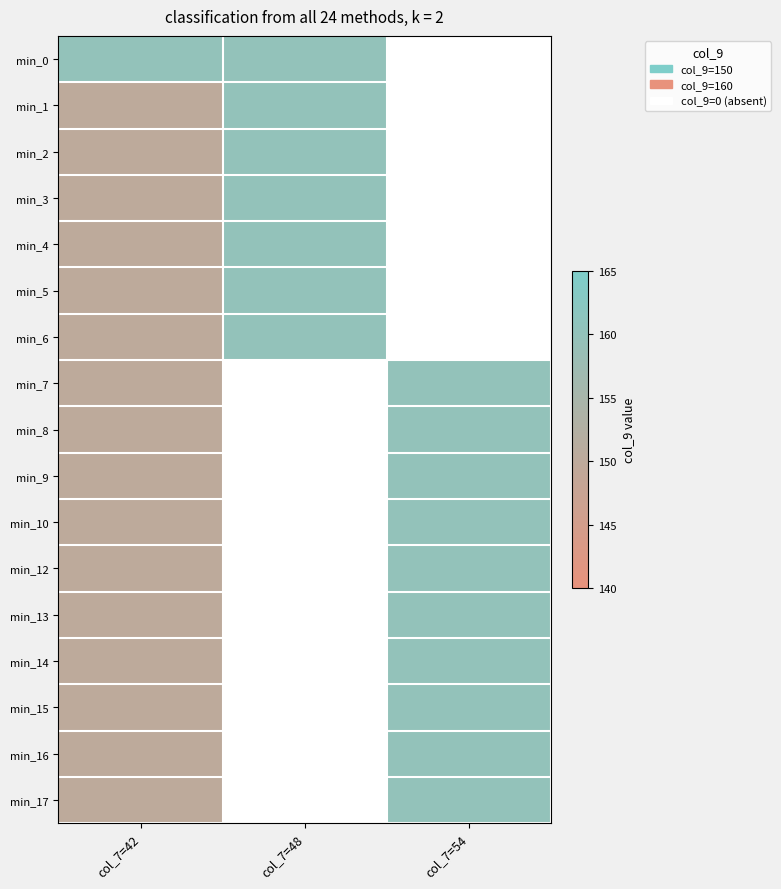

At which label is min_13 closest to 155?

col_7=42